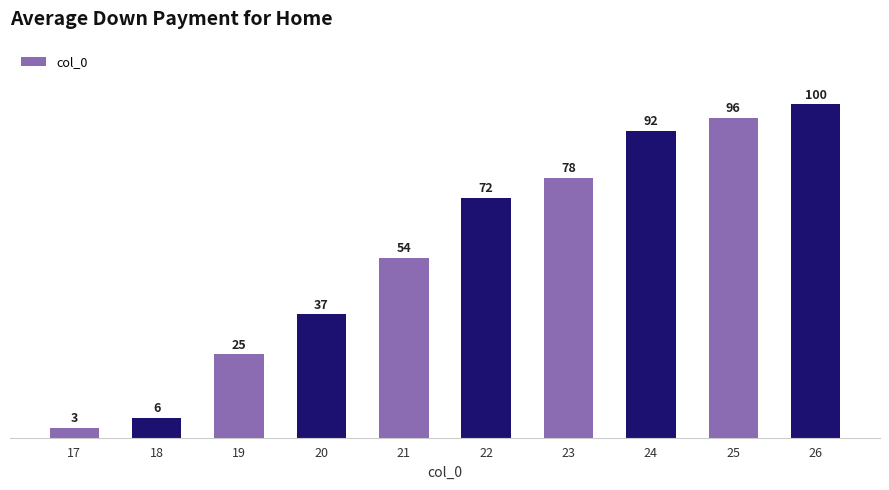

Rank the categories by value from lowest to highest.

17, 18, 19, 20, 21, 22, 23, 24, 25, 26